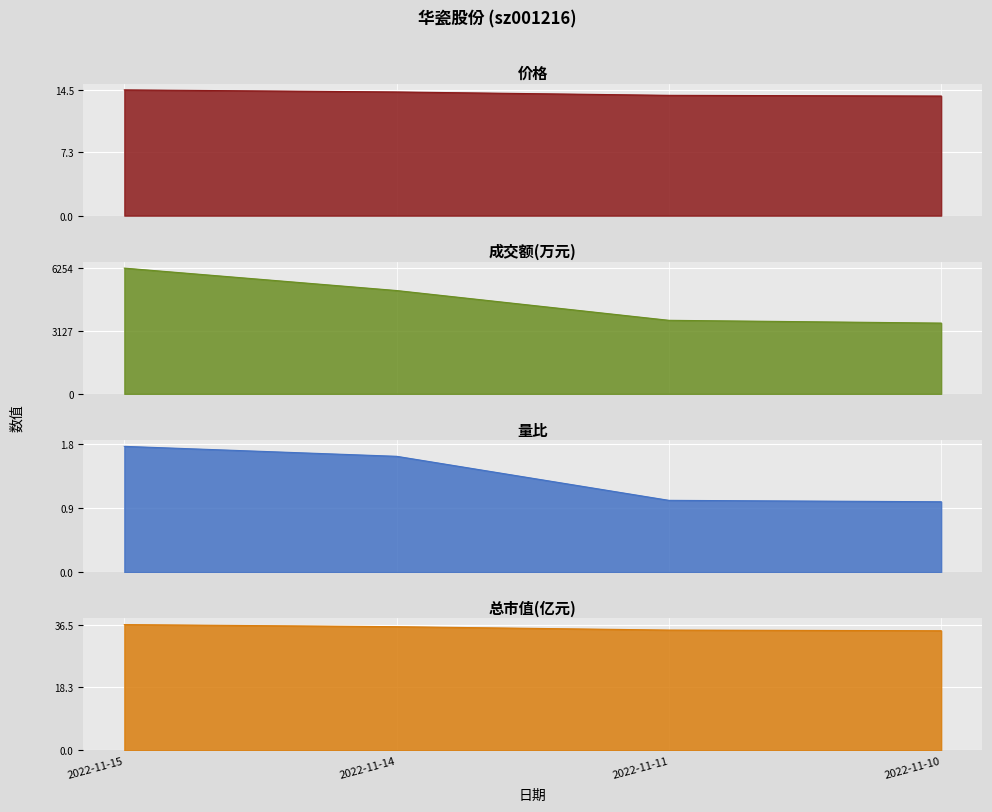

Reading left to right, what are all the values shown in this chart?

价格: 2022-11-15=14.5	2022-11-14=14.3	2022-11-11=13.9	2022-11-10=13.8
成交额(万元): 2022-11-15=6254.0	2022-11-14=5139.0	2022-11-11=3658.0	2022-11-10=3520.0
量比: 2022-11-15=1.8	2022-11-14=1.6	2022-11-11=1.0	2022-11-10=1.0
总市值(亿元): 2022-11-15=36.5	2022-11-14=35.9	2022-11-11=35.0	2022-11-10=34.8